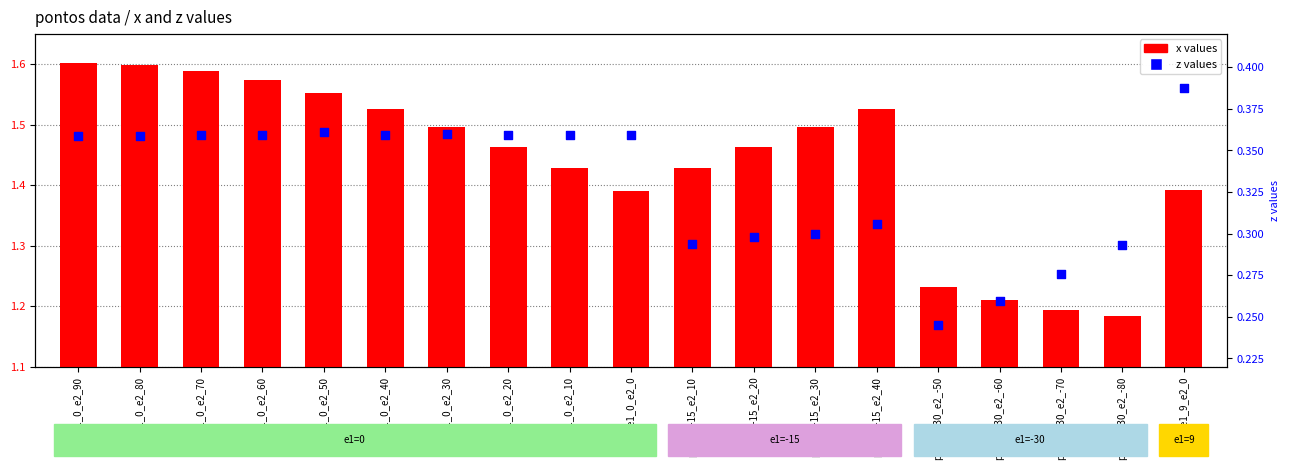

Is the value of z (percentile-like) at p0_e1_0_e2_70 greater than the value of x (count-like) at p0_e1_0_e2_40?

No